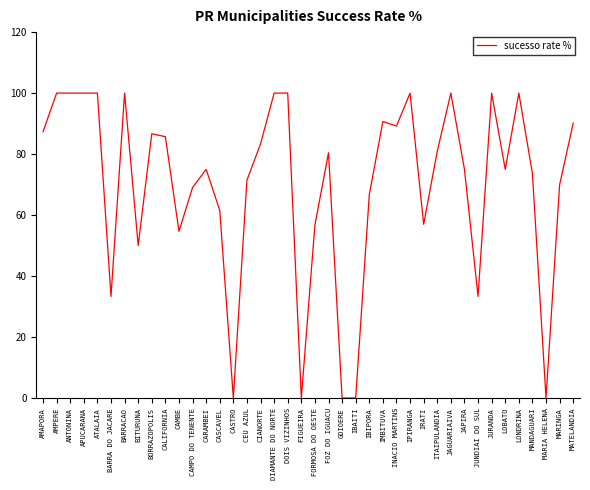

What is the greatest value displayed?

100.0